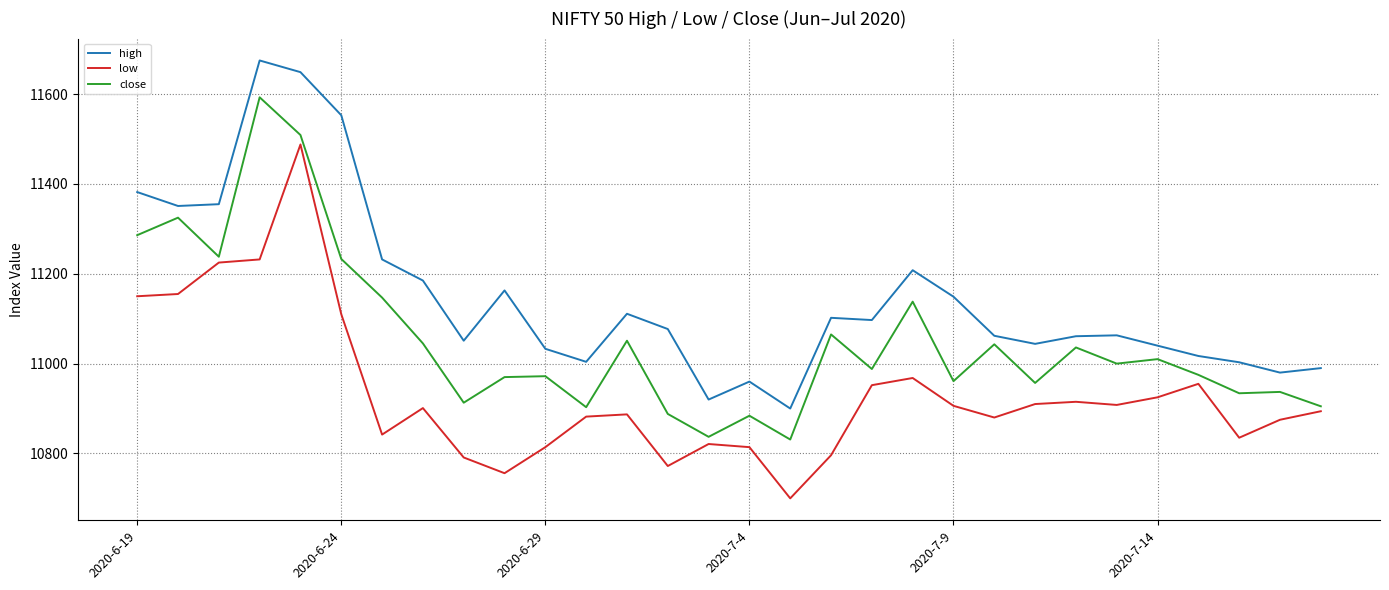

True or false: high and low cross at least once.

False